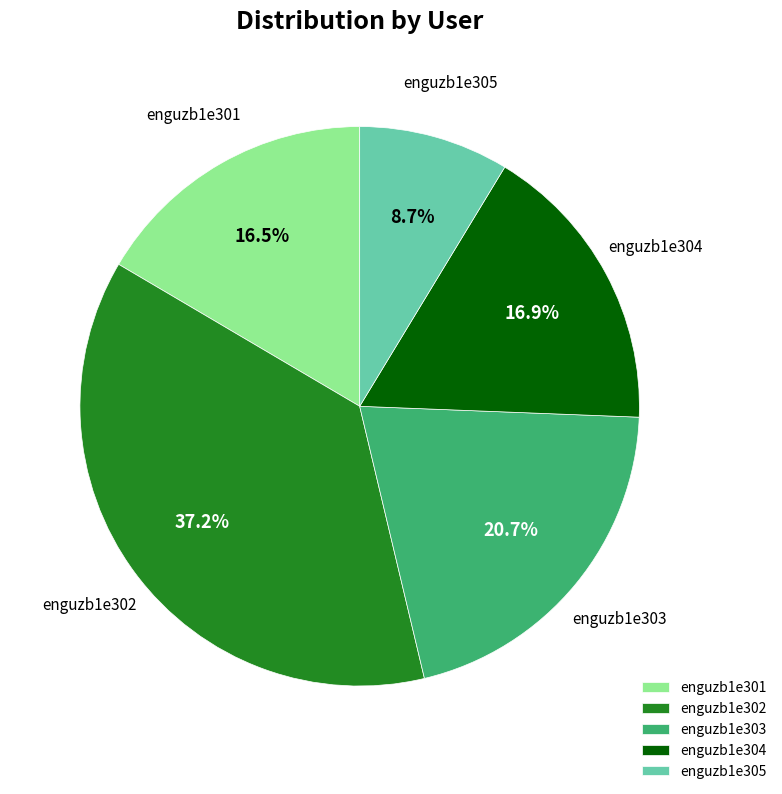

The enguzb1e302 slice represents 24% of the pie. True or false?

False